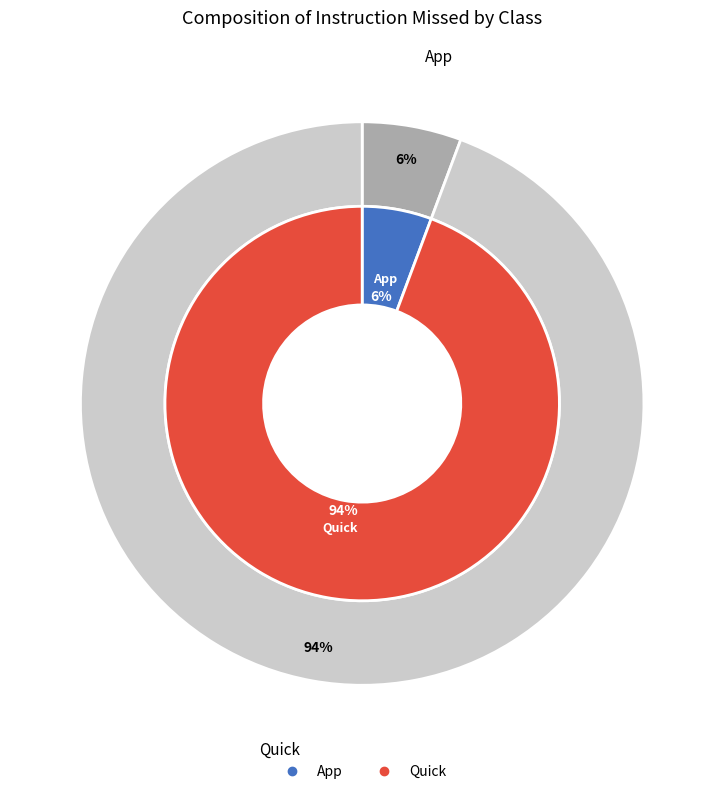

How many slices are in this pie chart?

2